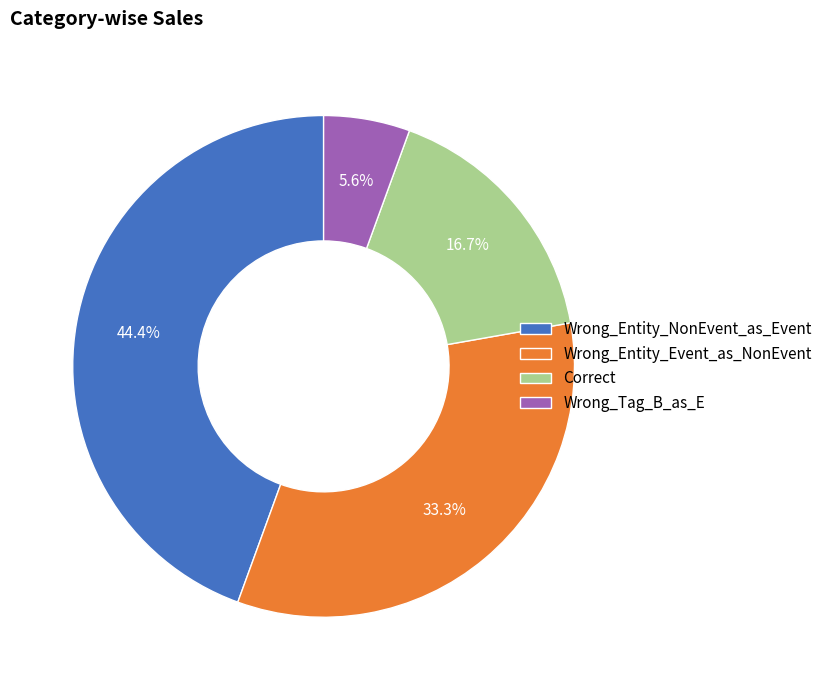

How many slices are in this pie chart?

4